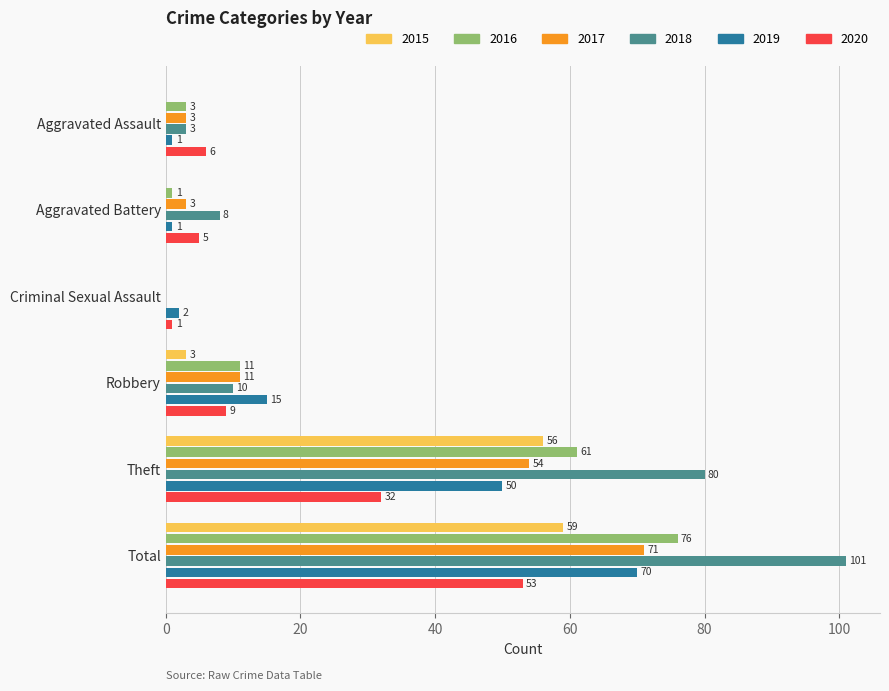

At which category is the sum across all series the highest?

Total